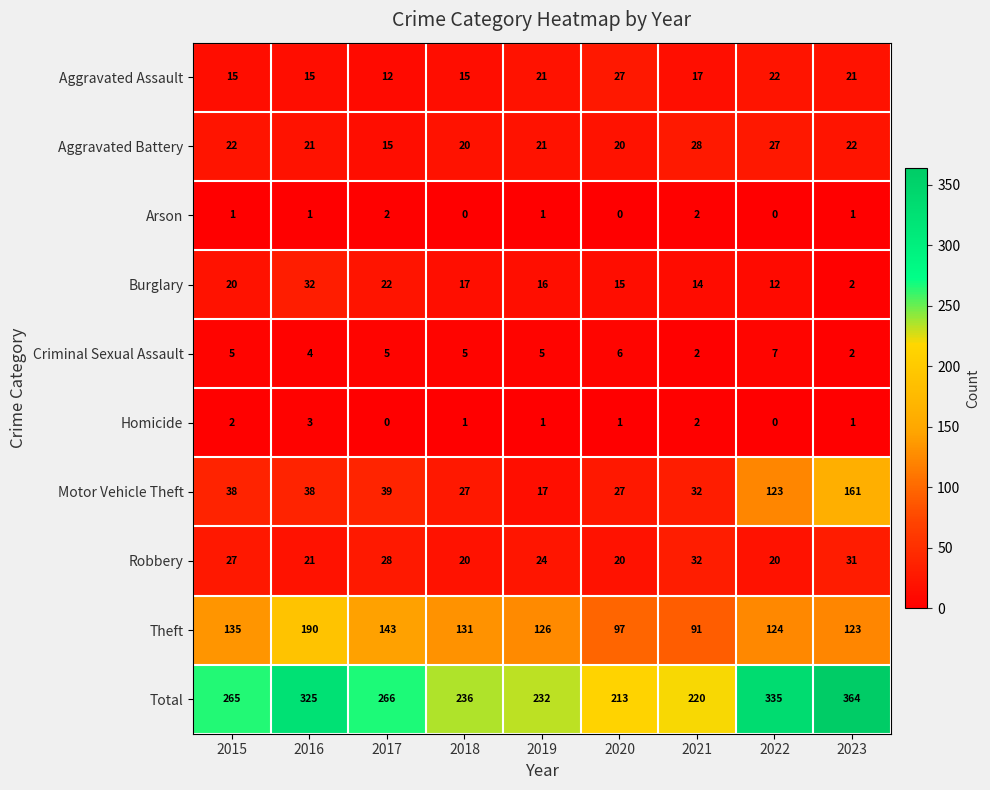

What is the difference between the highest and lowest values at 2022?

335